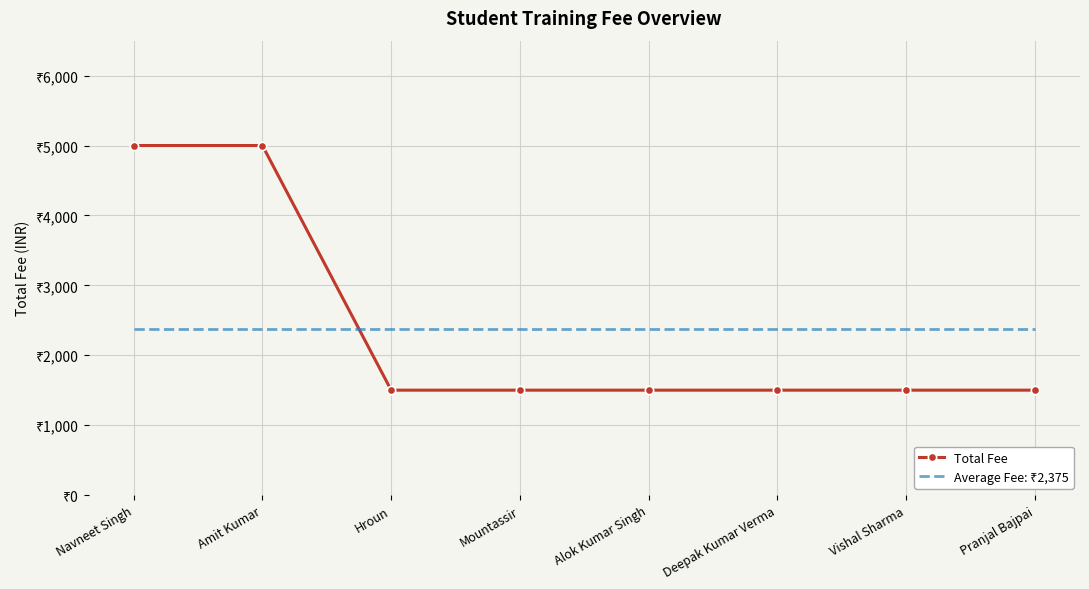

Which label corresponds to the largest value in the chart?

Navneet Singh